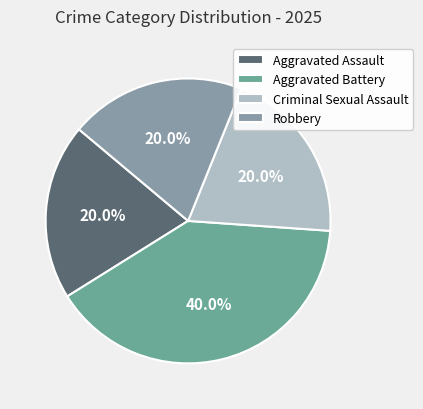

Rank the categories by value from highest to lowest.

Aggravated Battery, Aggravated Assault, Criminal Sexual Assault, Robbery